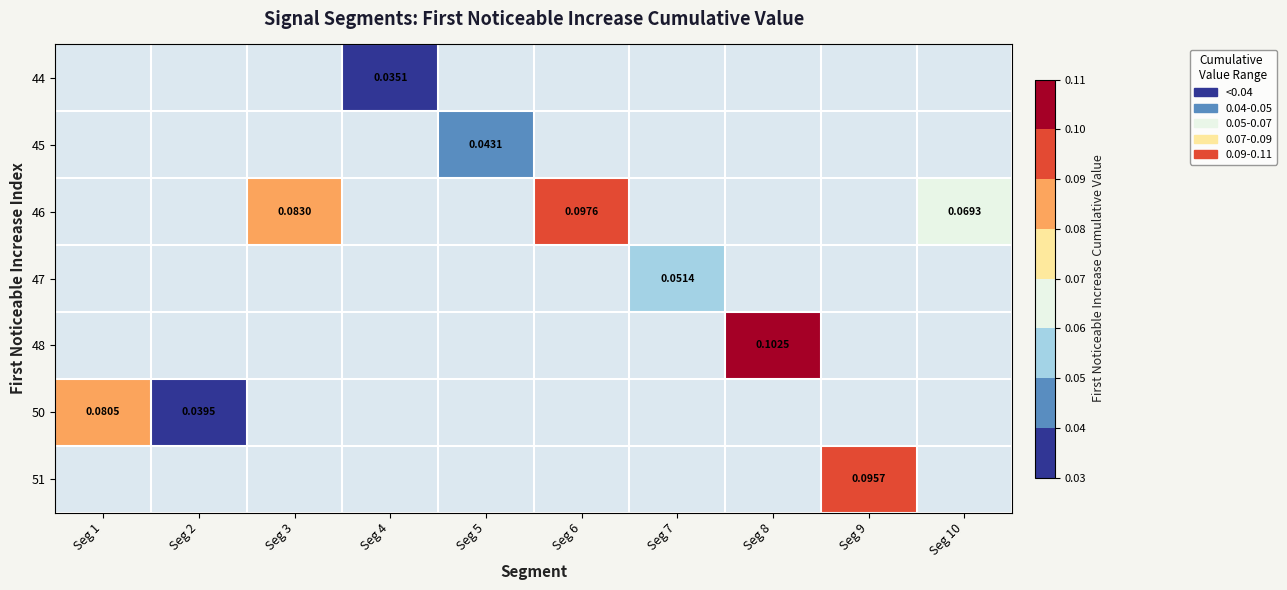

Count the number of categories in the chart.

10